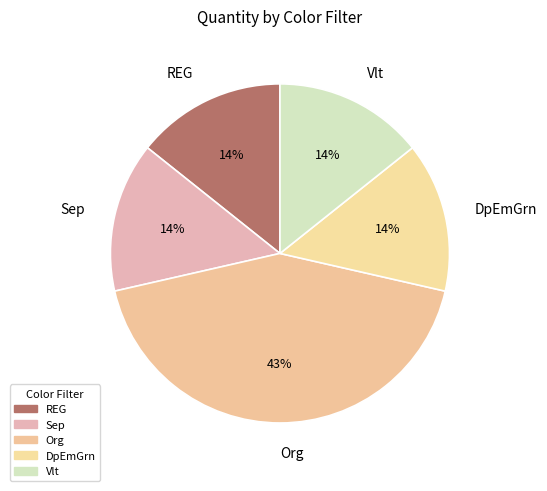

Do Vlt and Org together represent more than half of the pie?

Yes